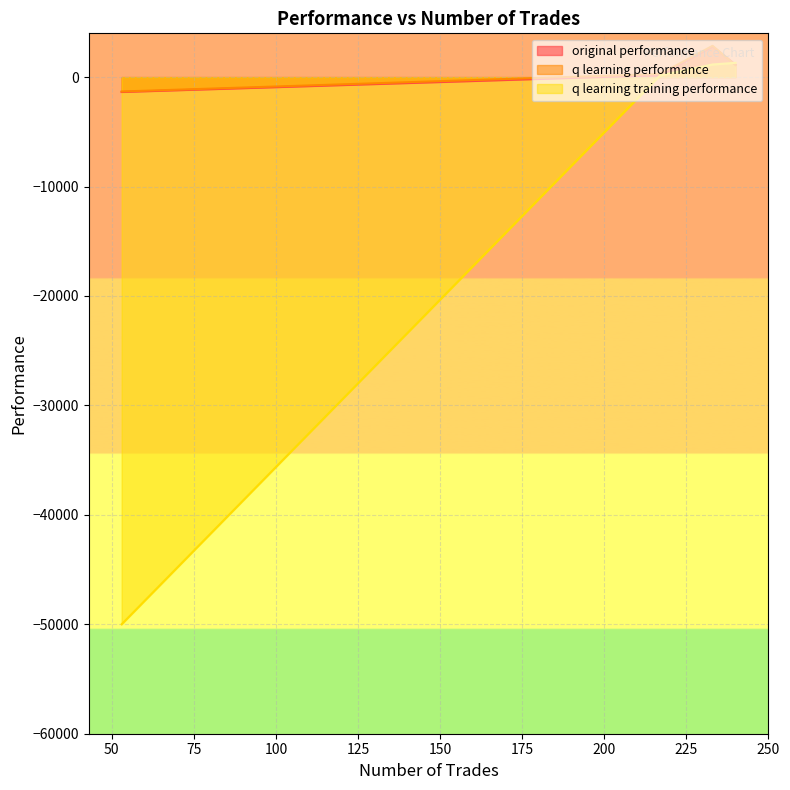

Where do original performance and q learning performance first cross each other?

240 and 217